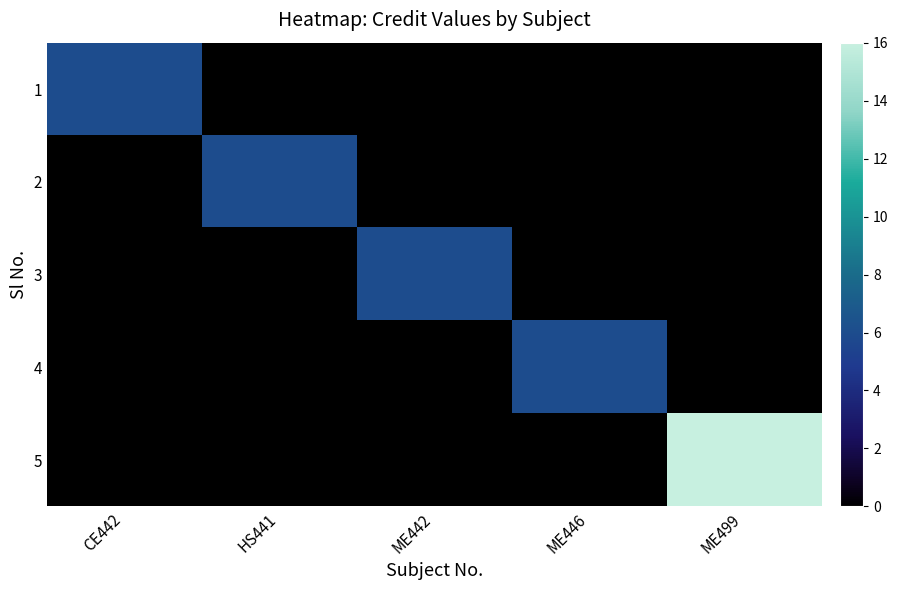

Reading left to right, transcribe all the data shown in this chart.

1: CE442=6	HS441=0	ME442=0	ME446=0	ME499=0
2: CE442=0	HS441=6	ME442=0	ME446=0	ME499=0
3: CE442=0	HS441=0	ME442=6	ME446=0	ME499=0
4: CE442=0	HS441=0	ME442=0	ME446=6	ME499=0
5: CE442=0	HS441=0	ME442=0	ME446=0	ME499=16